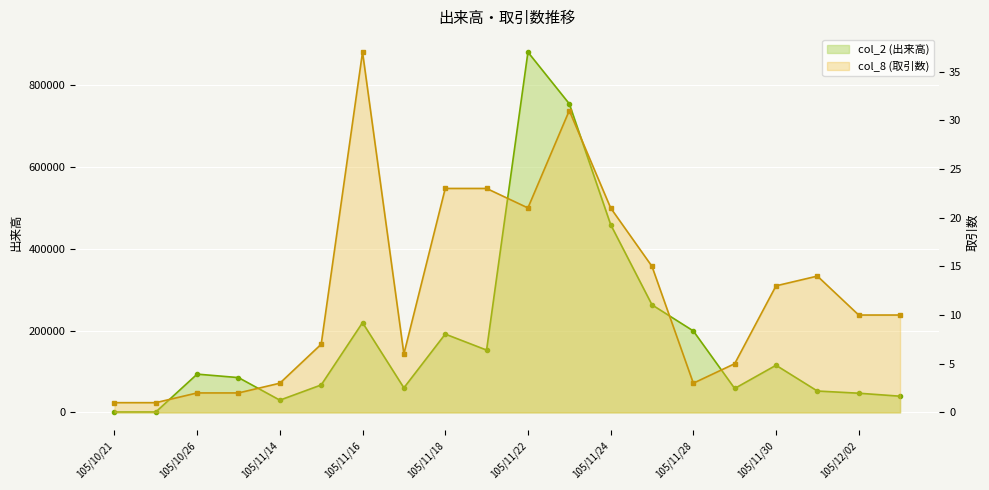

What is the label of the 3rd point from the right?

105/12/01